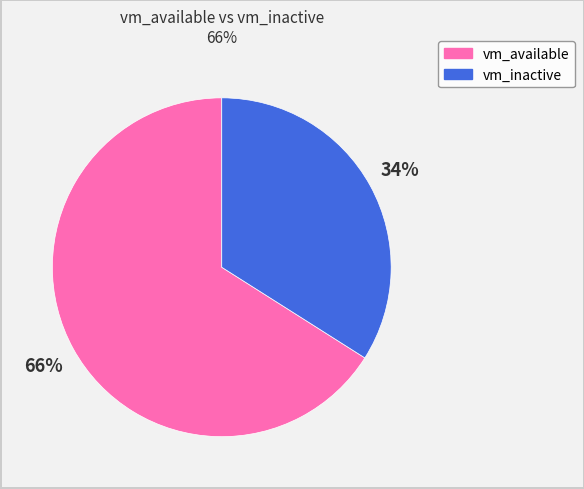

To the nearest percent, what is the difference between the largest and smallest slice percentages?

32%